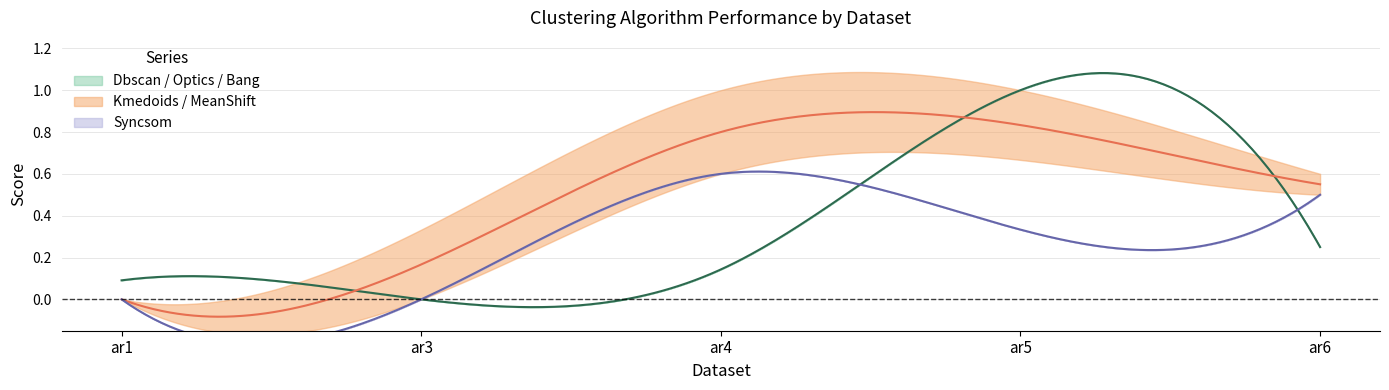

What is the difference between the maximum and minimum values in the Bang series?

1.0